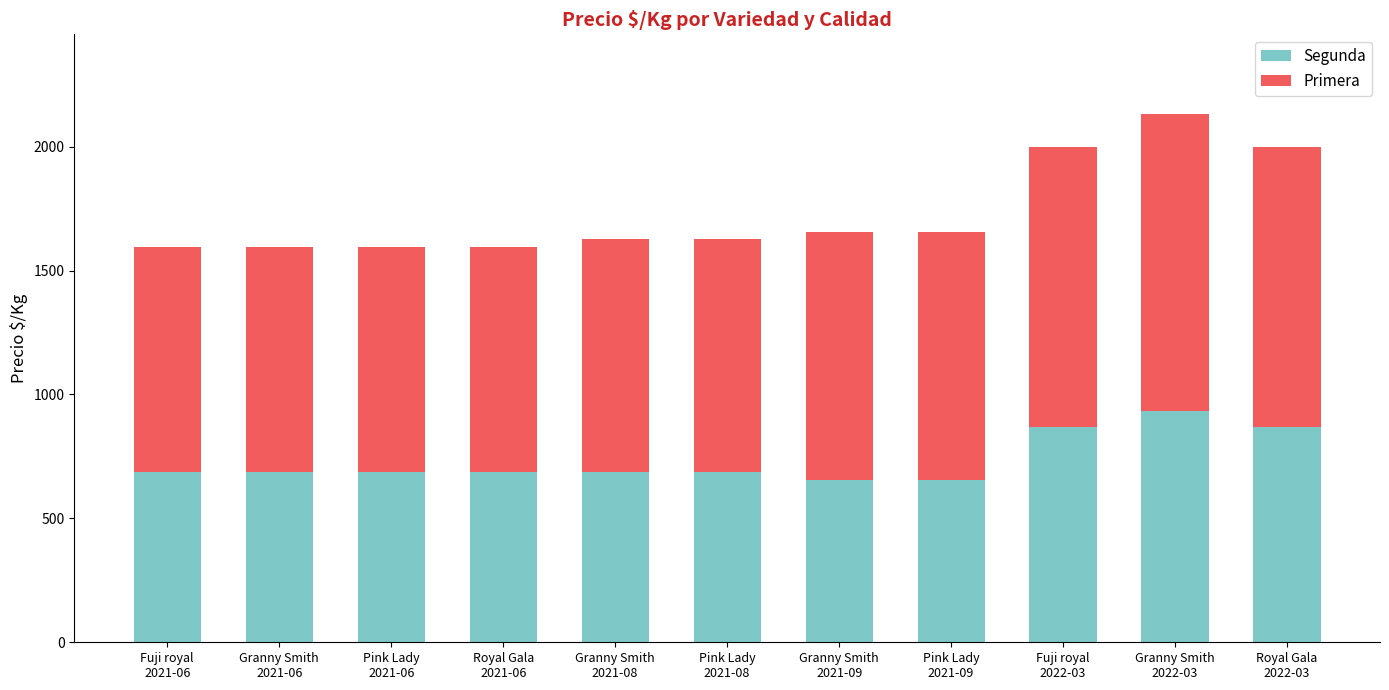

What is the difference between the maximum and minimum values in the Segunda series?

277